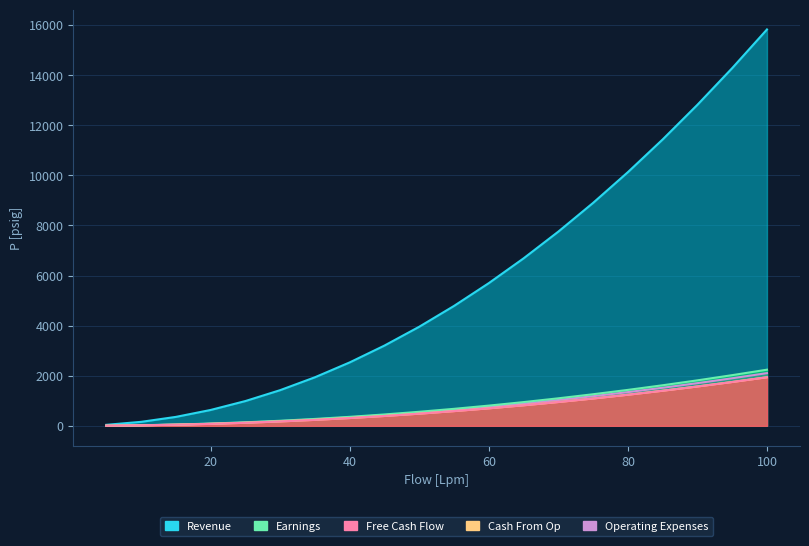

Where does the Cash From Op series first go above 586?

55